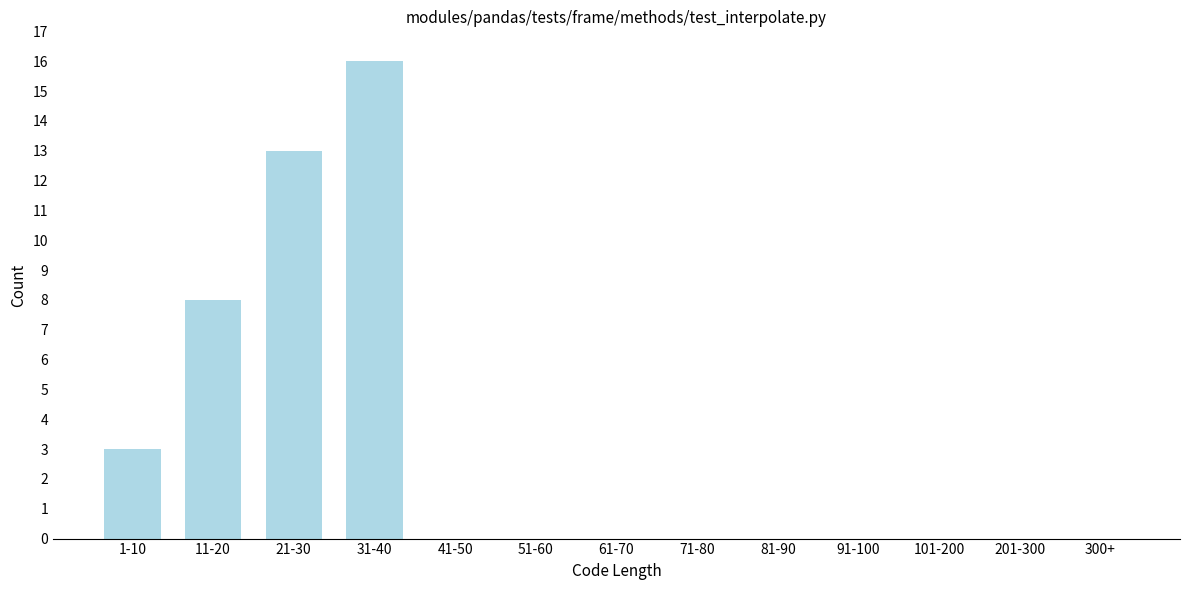

Reading right to left, list all the values displayed in this chart.

300+=0	201-300=0	101-200=0	91-100=0	81-90=0	71-80=0	61-70=0	51-60=0	41-50=0	31-40=16	21-30=13	11-20=8	1-10=3